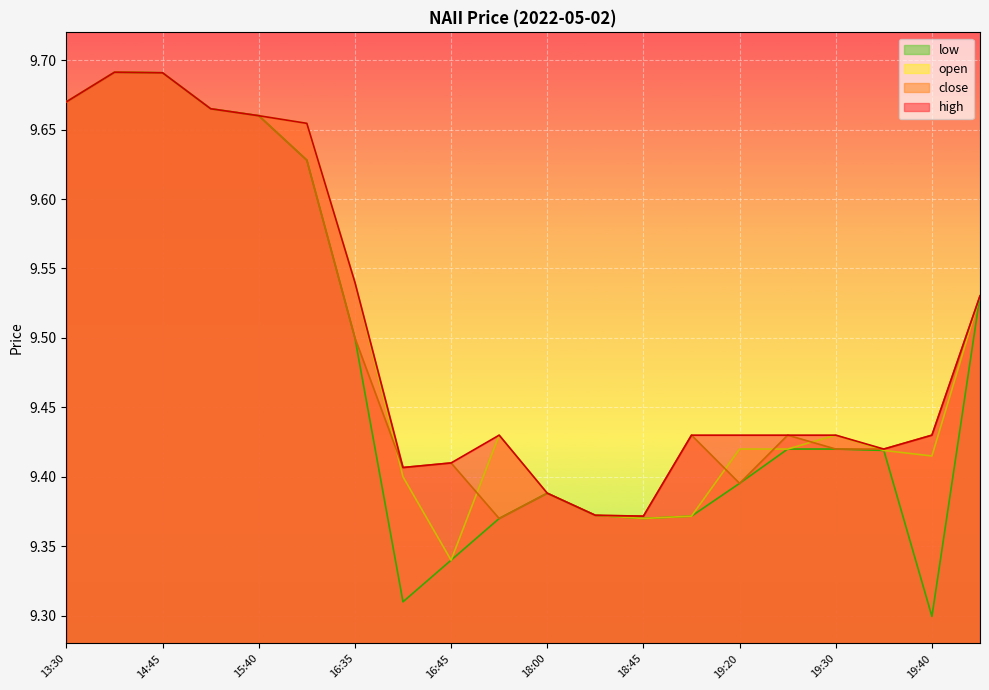

How many lines are shown in the chart?

4